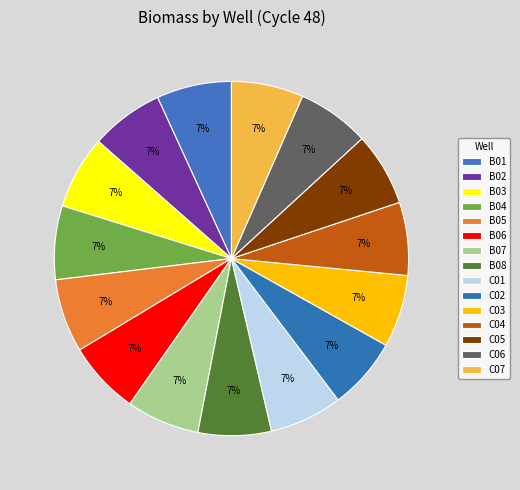

Is B04 the majority of the pie?

No